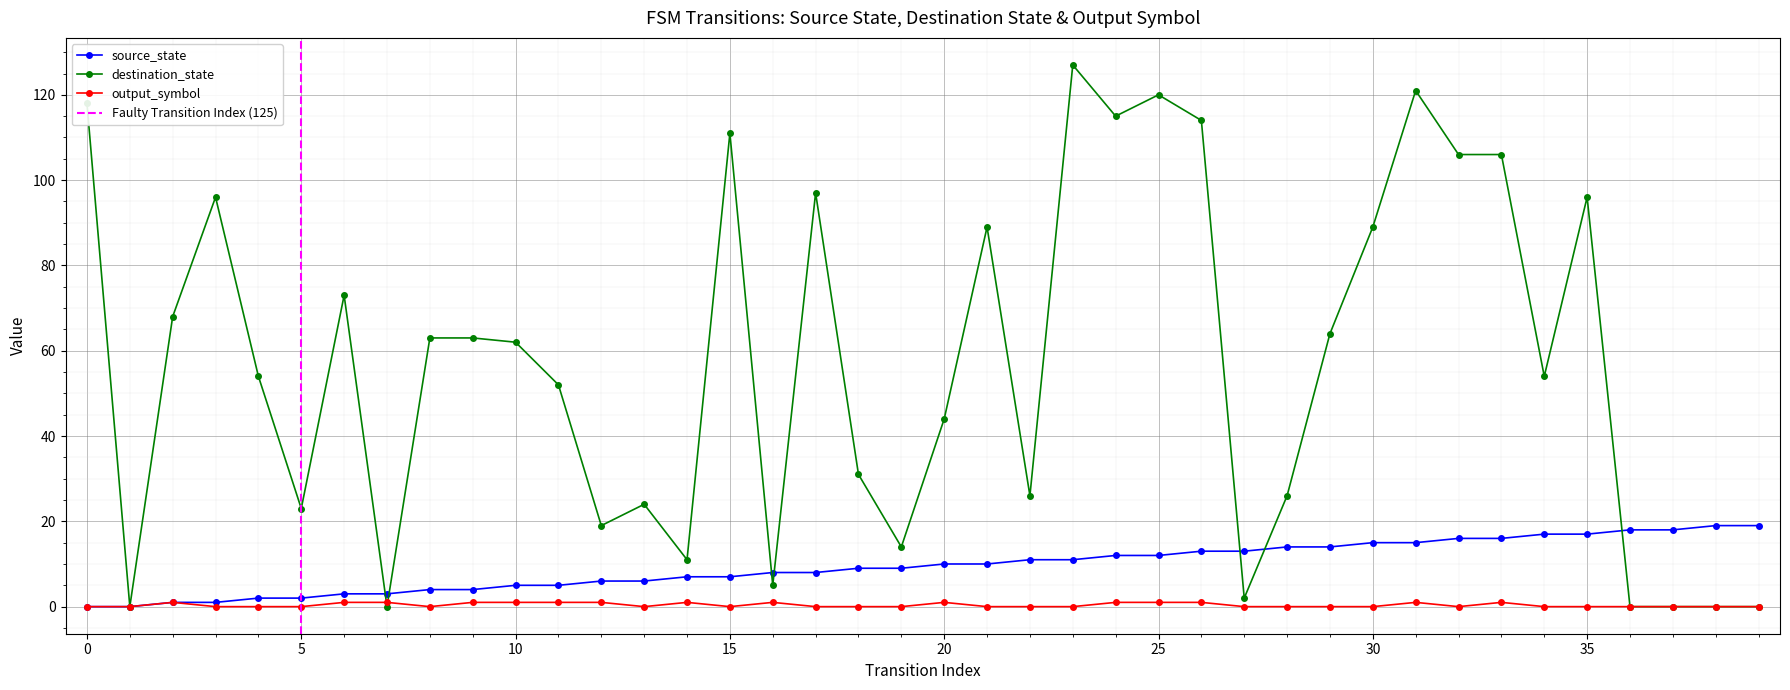

How many intersections are there between destination_state and output_symbol?

2